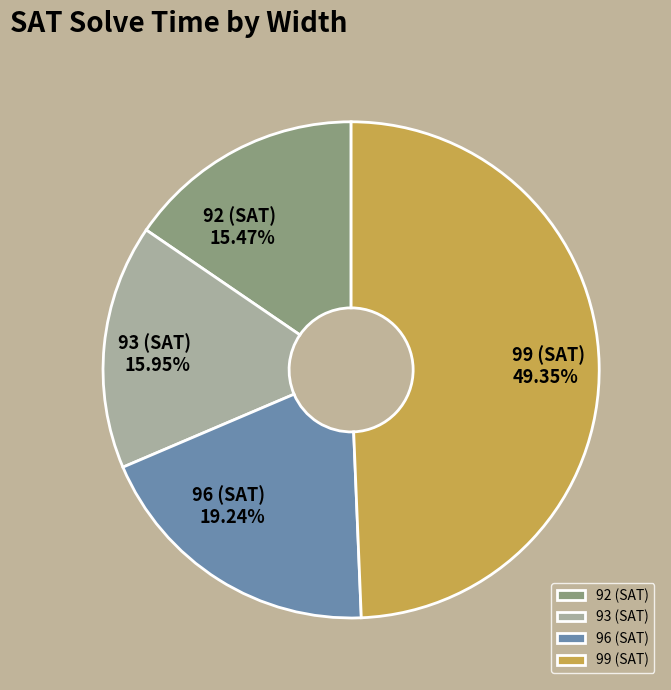

Does 96 (SAT) account for over 50% of the chart?

No